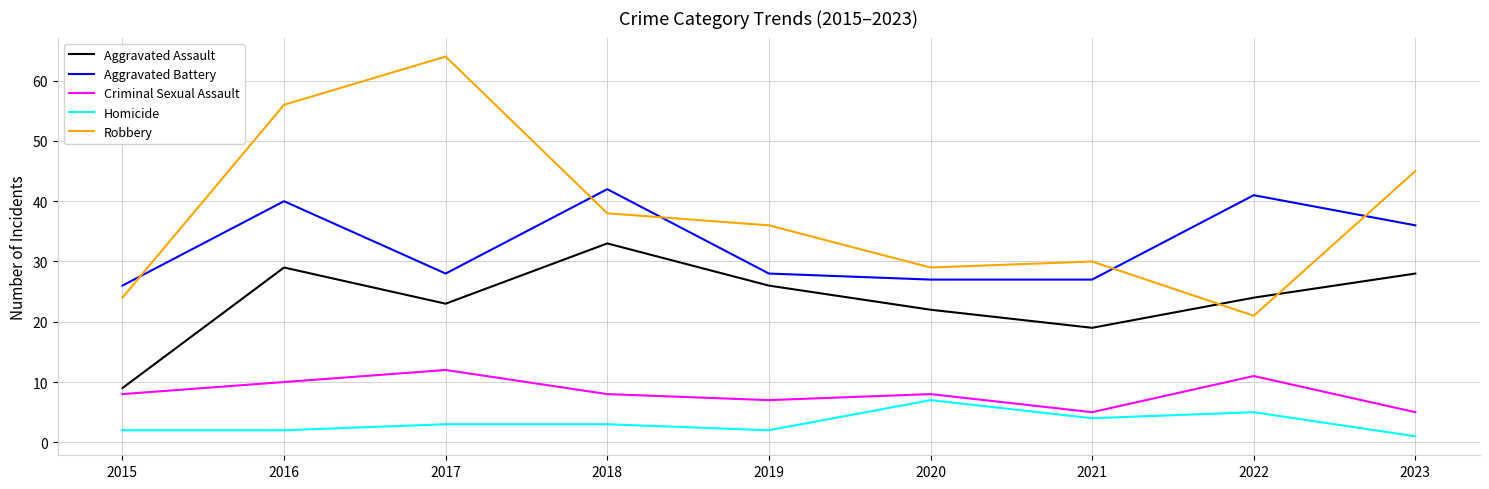

What is the difference between the highest and lowest values at 2016?

54